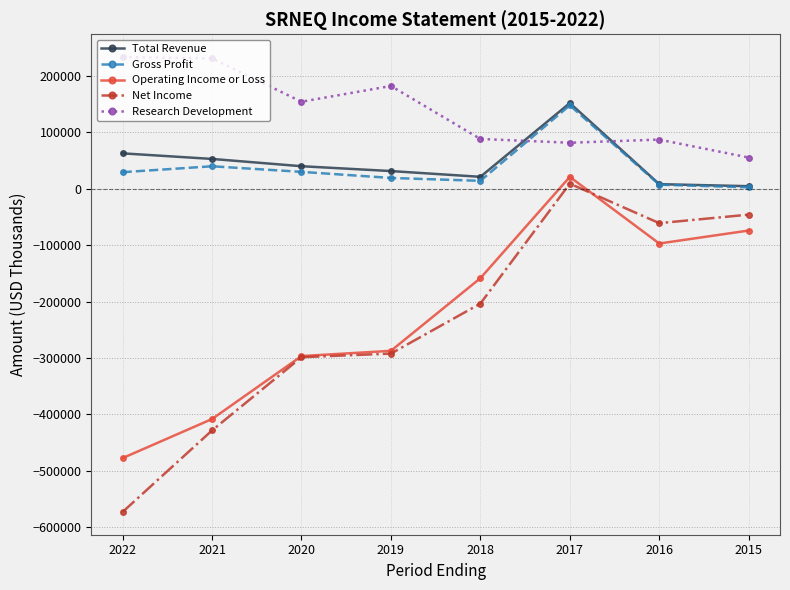

The Gross Profit series shows 30000 at 2020. True or false?

True